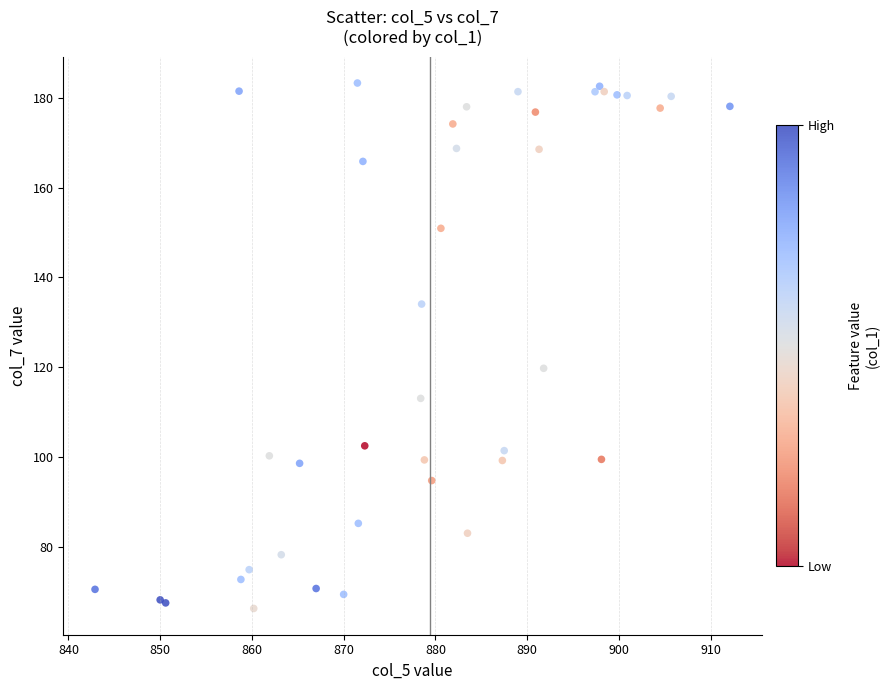

What Y value in the scatter plot is closest to 124?

119.8